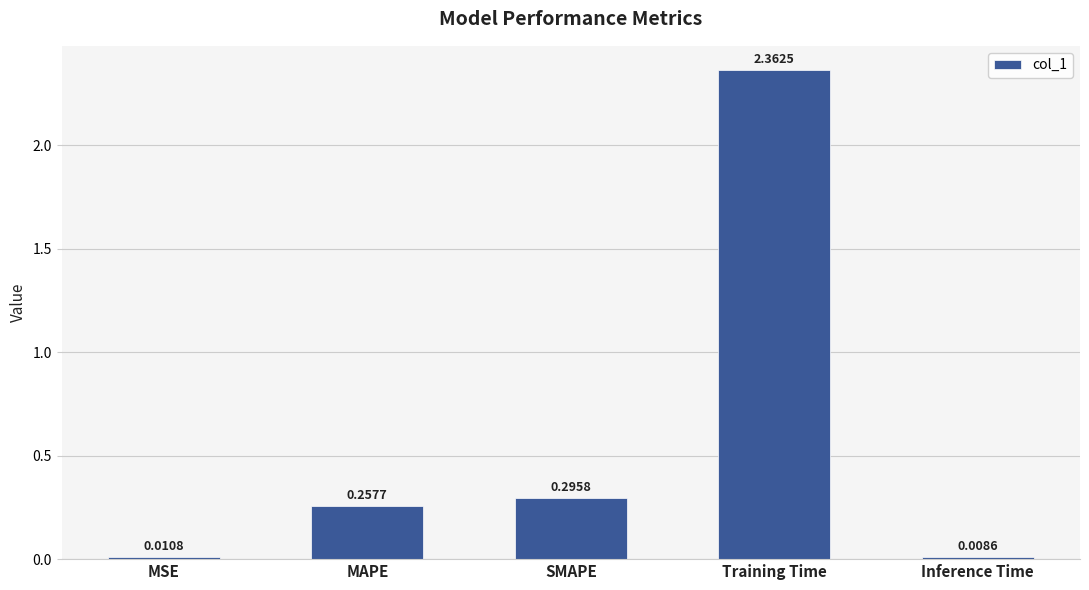

What is the average value?

0.6